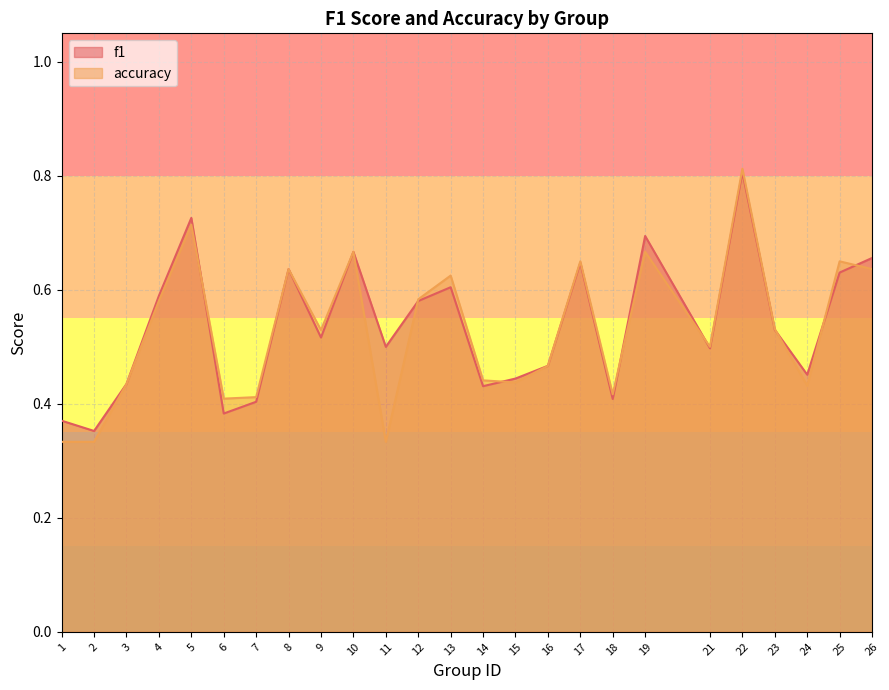

How many interior local valleys does the accuracy series have?

7